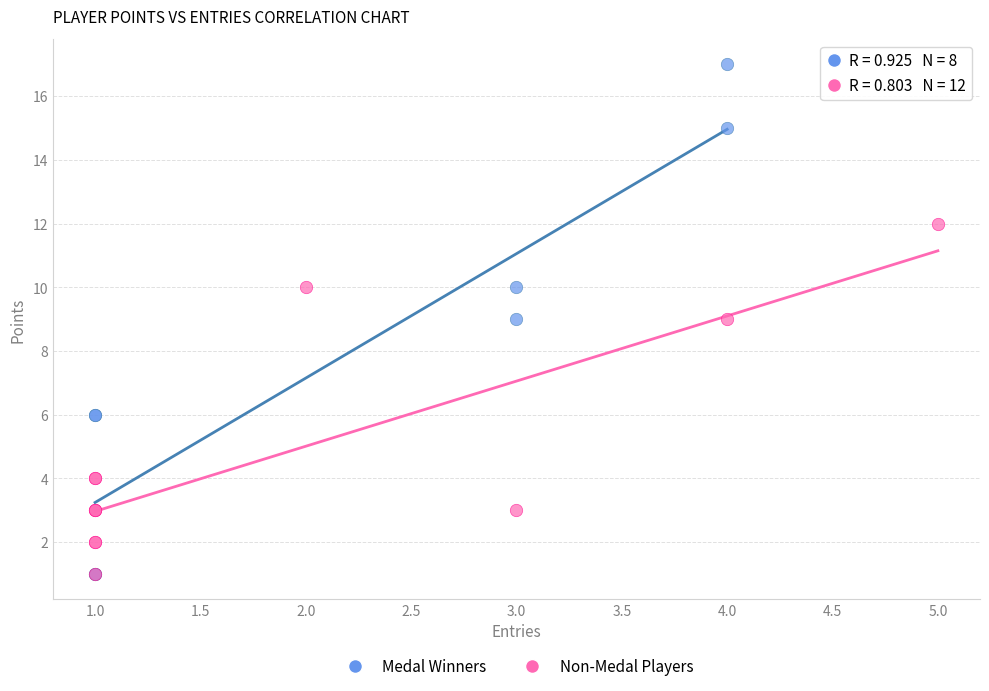

Which series reaches the maximum Y coordinate?

Medal Winners